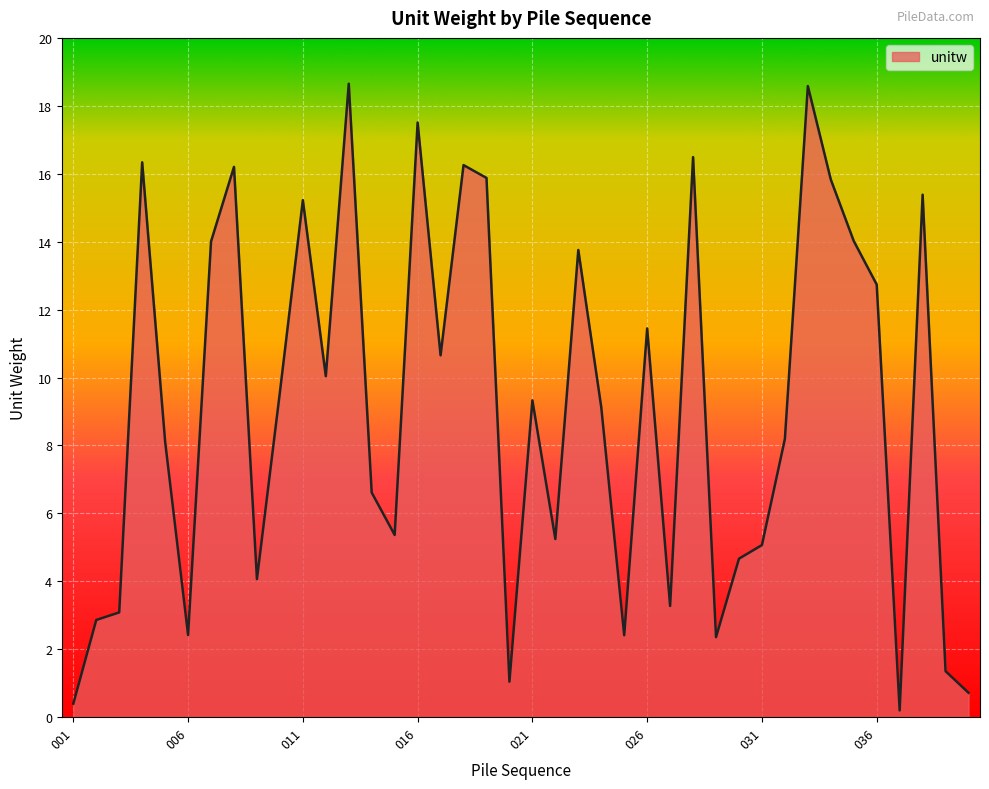

Does the chart have visible grid lines?

Yes